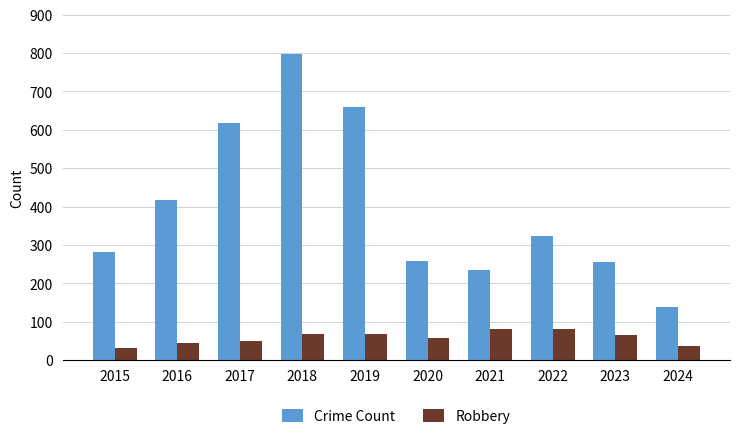

Which series has the widest spread of values?

Crime Count